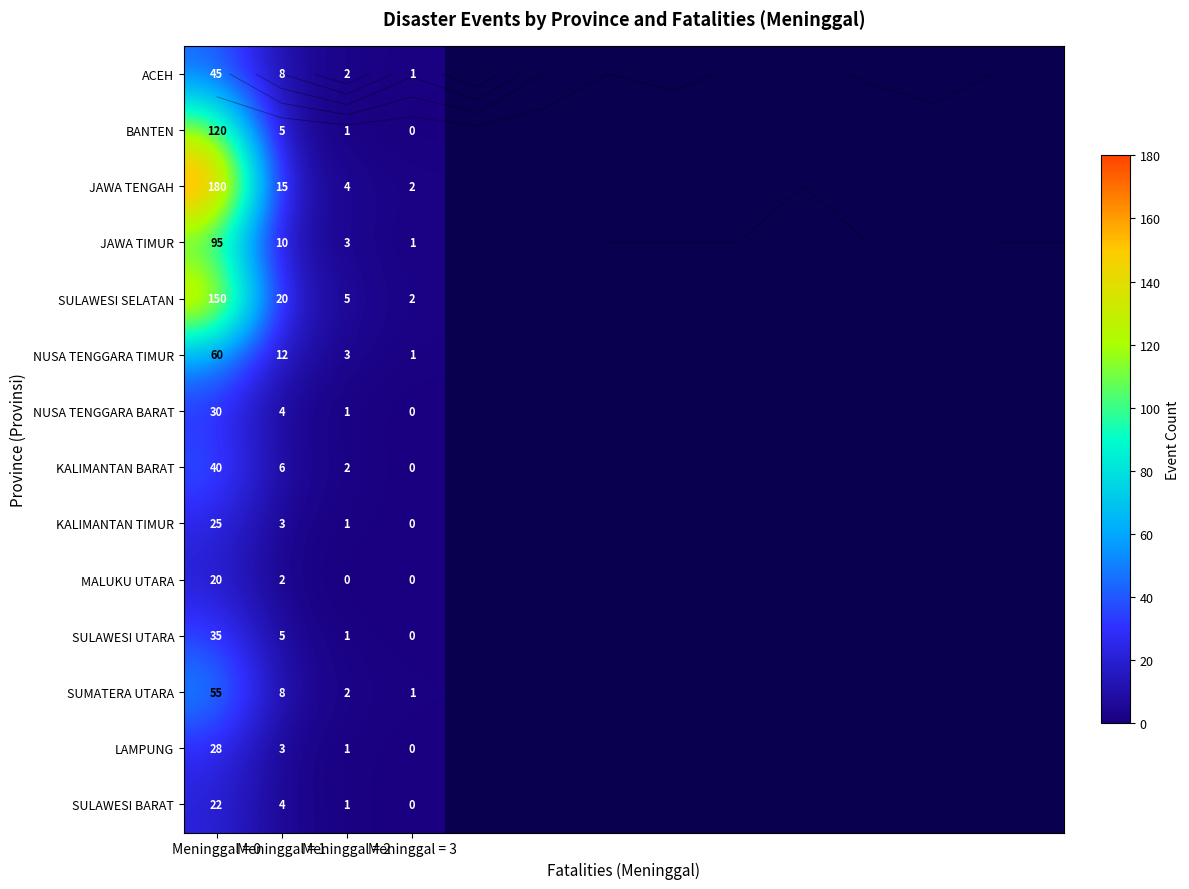

Which series changed the most between Meninggal = 1 and Meninggal = 2?

SULAWESI SELATAN